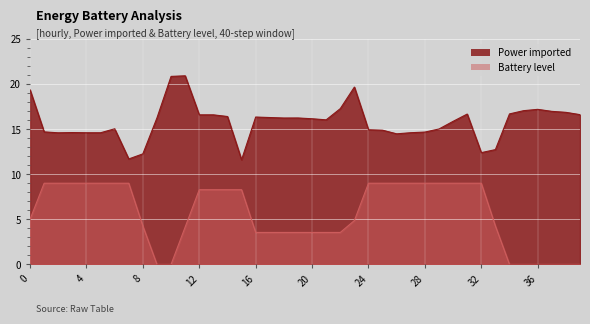

Is it true that Power imported equals 5.6 at 32?

False